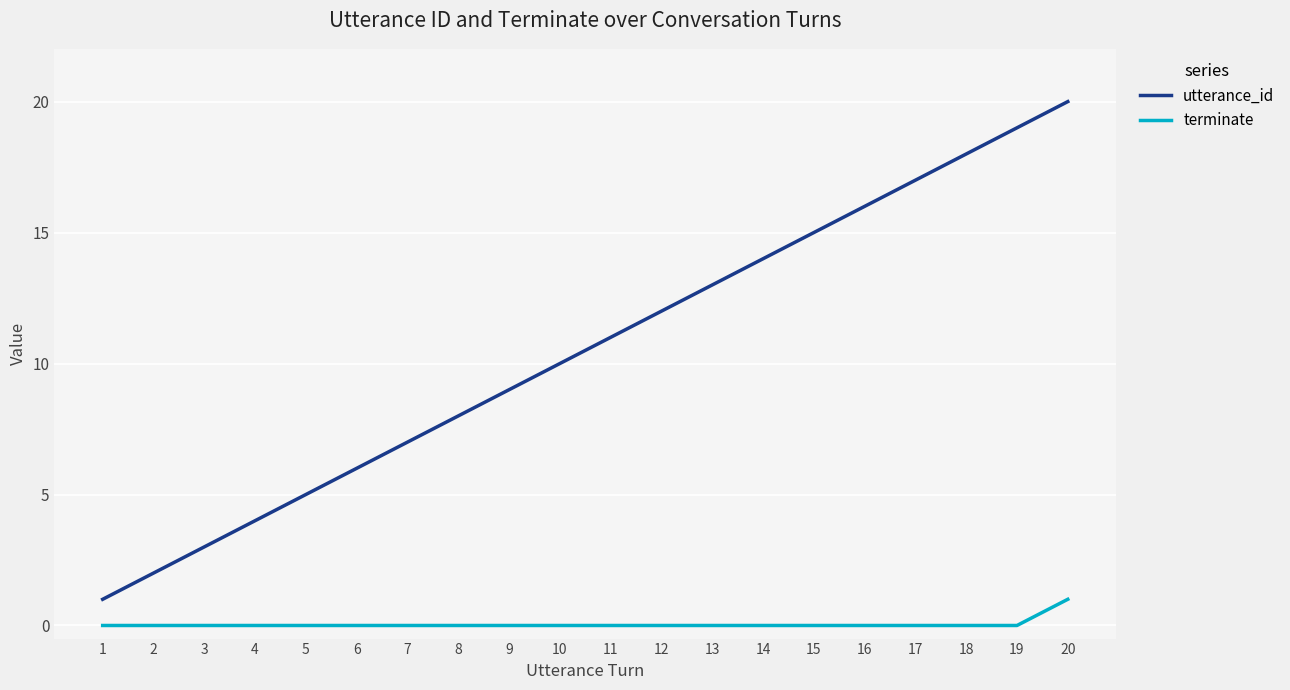

Which series has the widest spread of values?

utterance_id